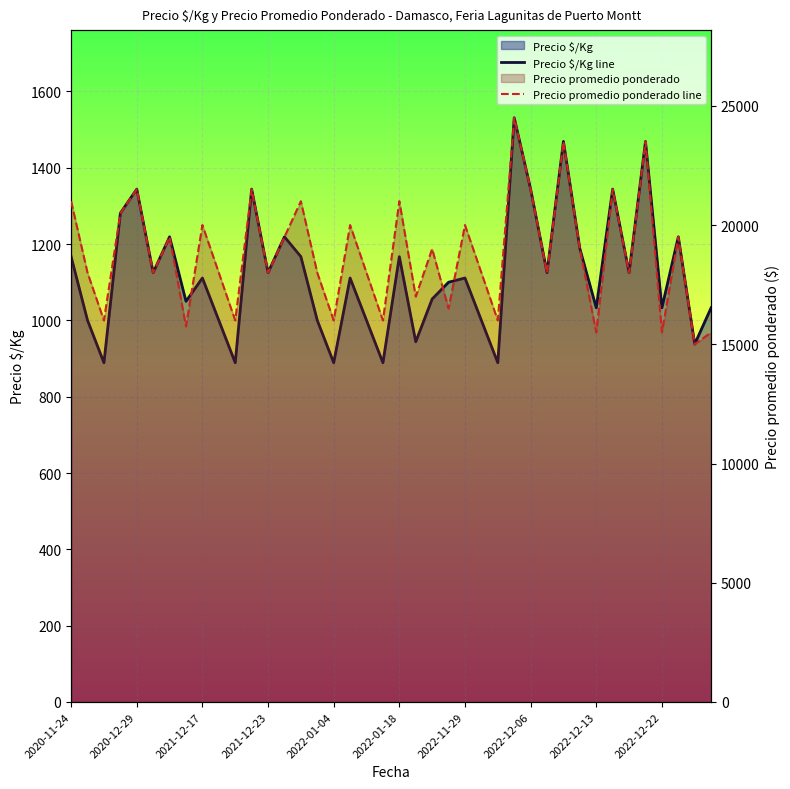

Rank the series at 37 from highest to lowest value.

Precio promedio ponderado line, Precio $/Kg line